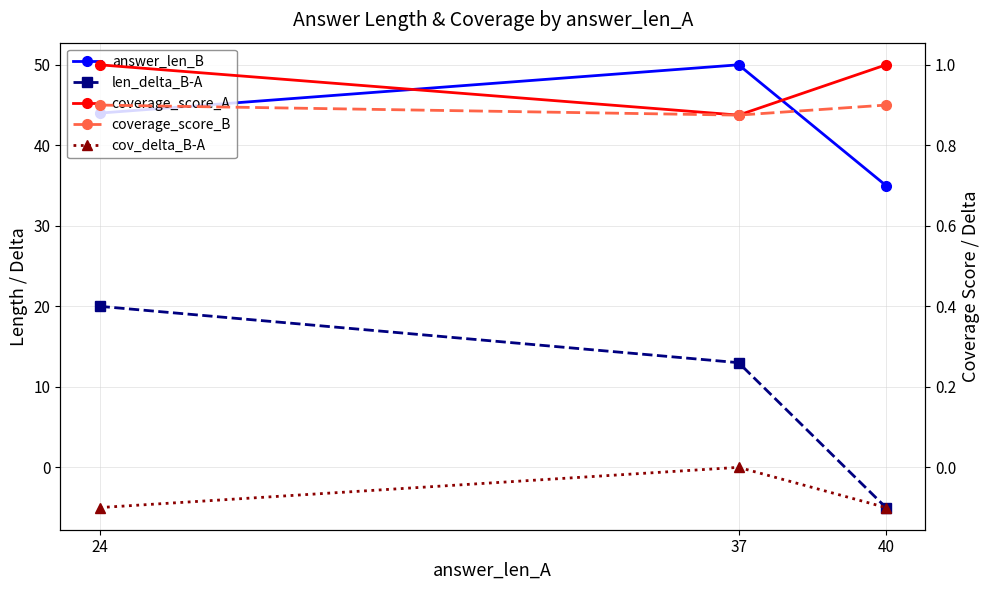

How many lines are shown in the chart?

5